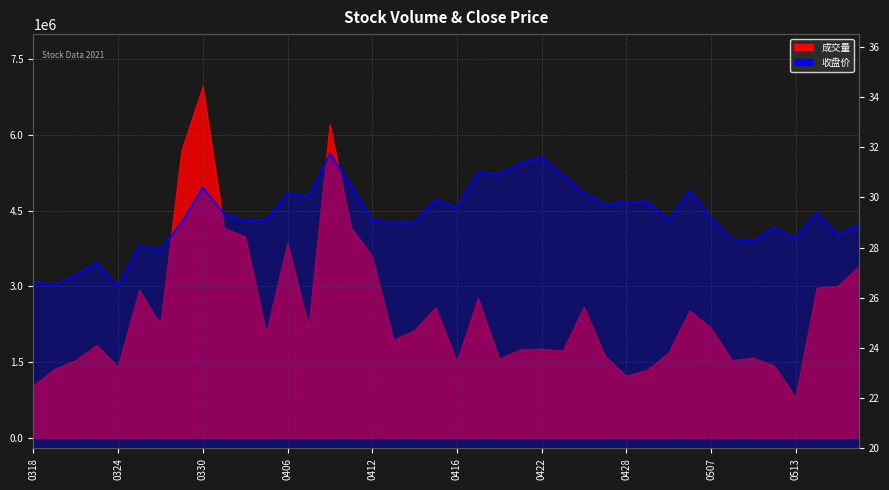

True or false: 成交量 and 收盘价 cross at least once.

False